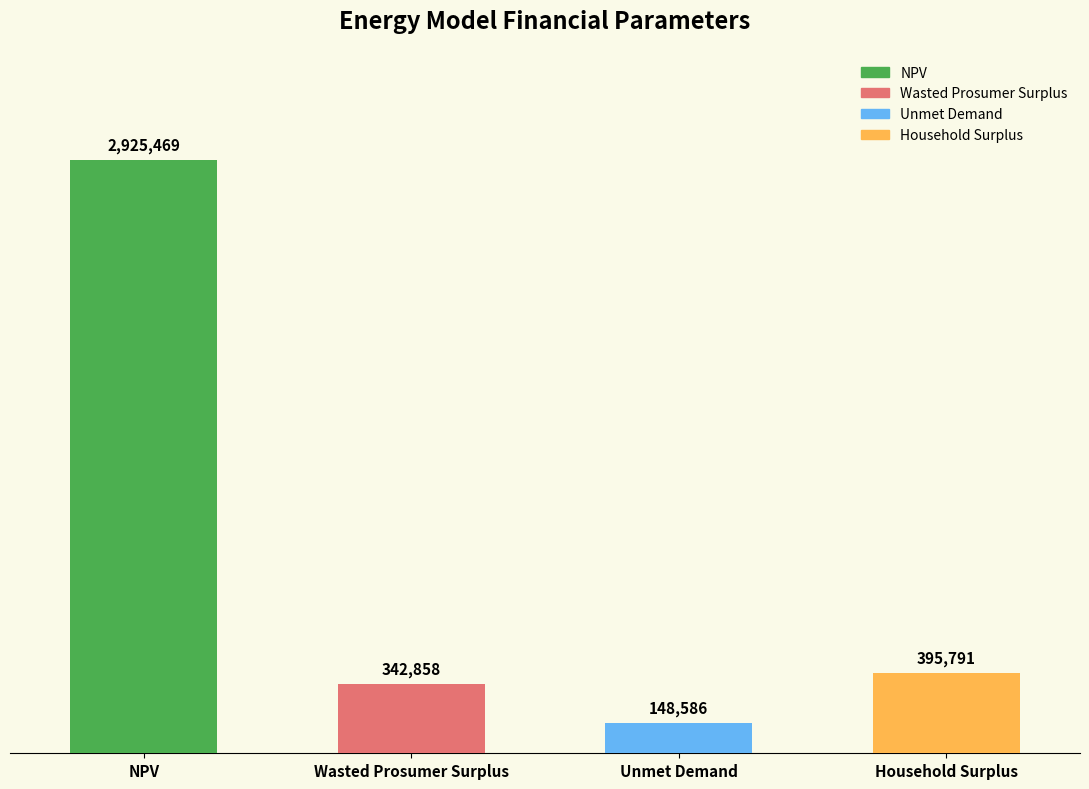

What value does the data have at Wasted Prosumer Surplus?

342857.6